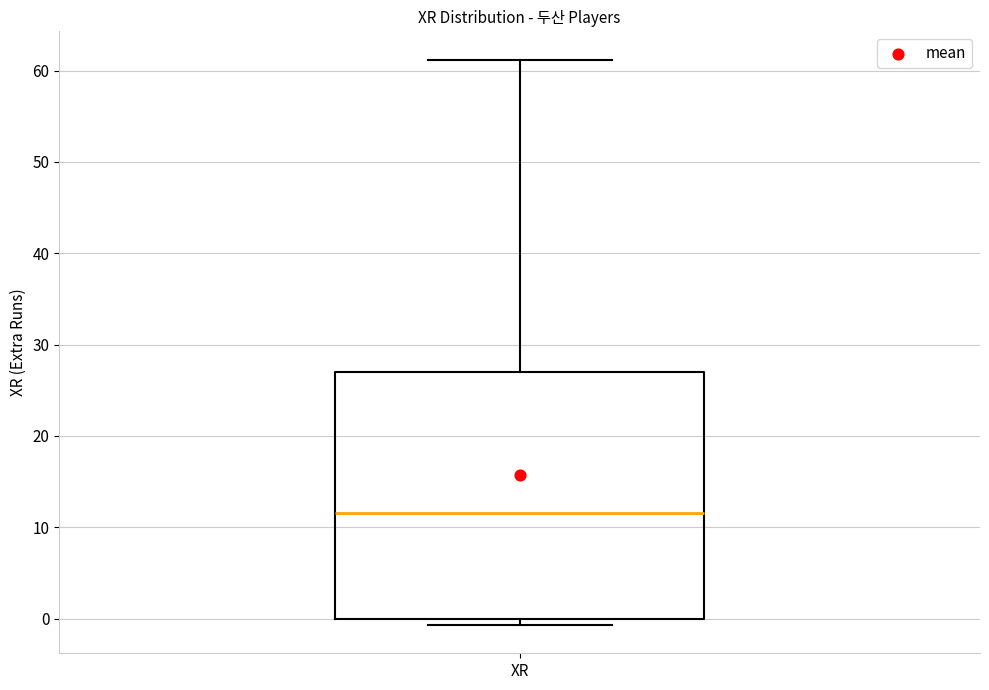

Transcribe this box plot: give where the median line is, the range the box spans, and where the two whiskers end, as read against the y-axis. The values are not printed on the chart, so give them approximately, as read against the axis.

median 12, box 0 to 27, whiskers -1 to 61